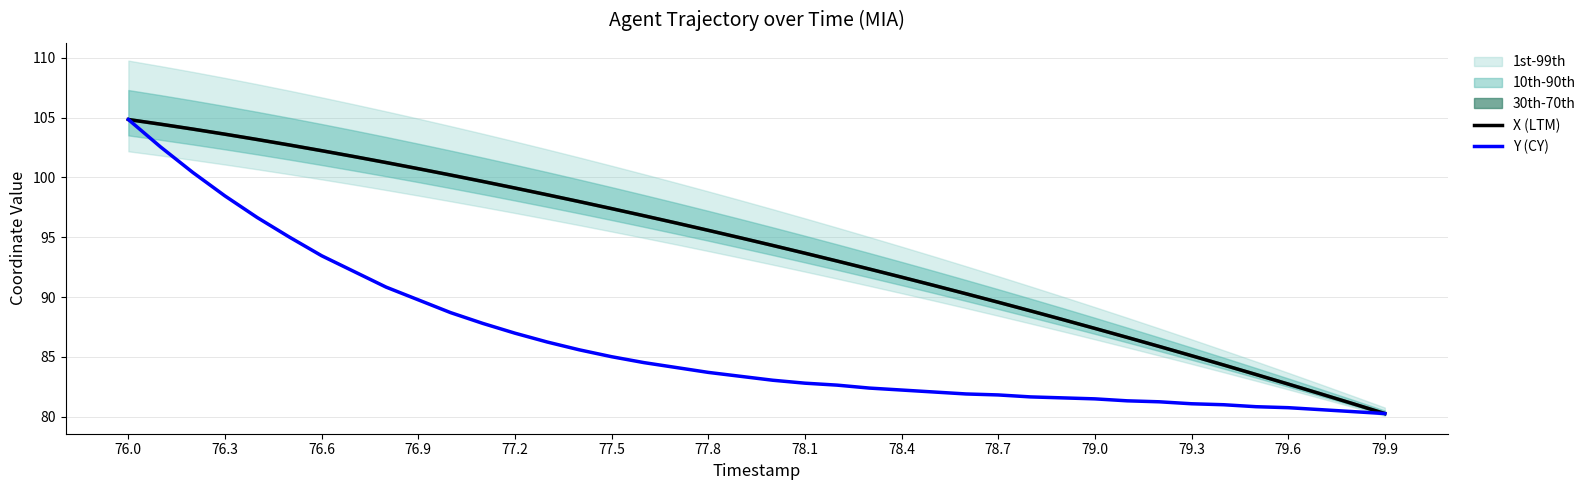

What is the minimum value shown in the chart?

80.3